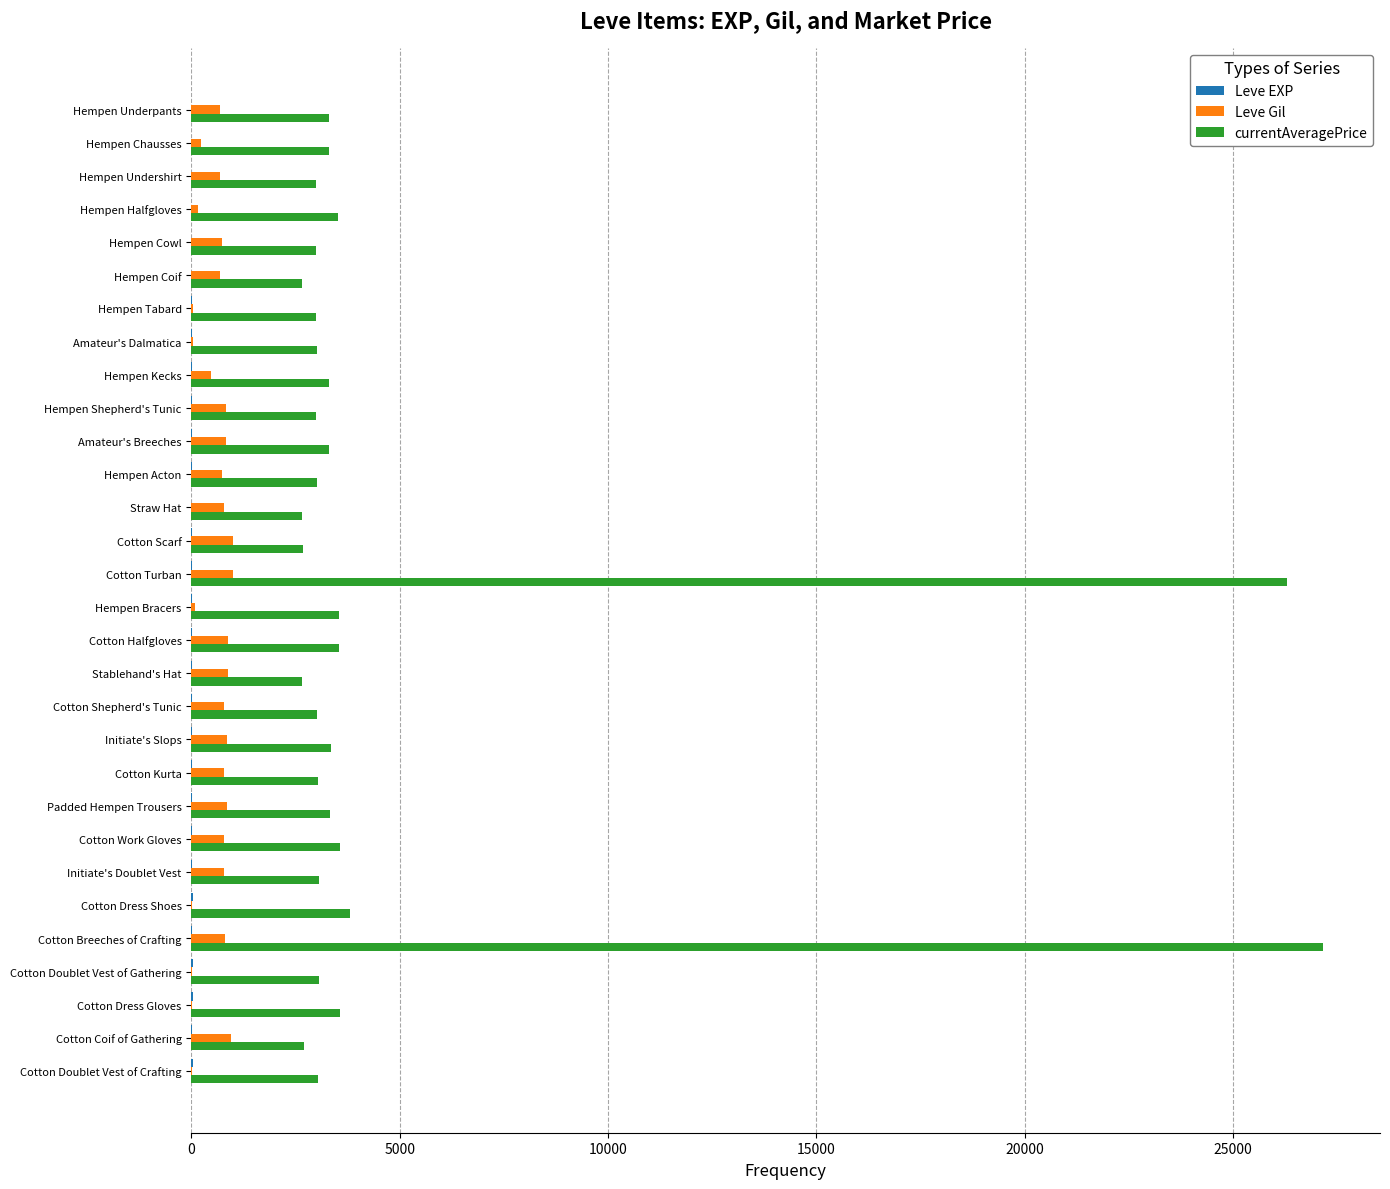

Is it true that Leve Gil equals 850 at Padded Hempen Trousers?

True